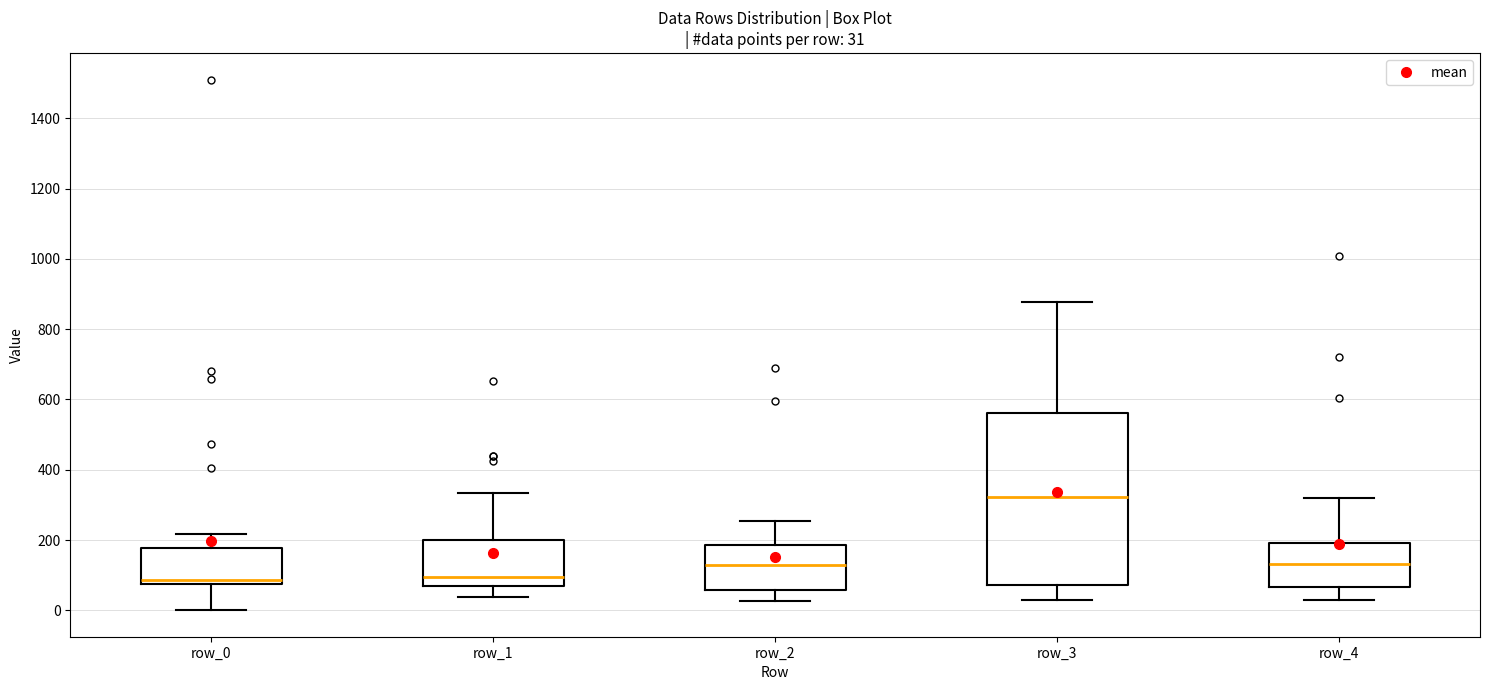

Comparing the boxes themselves (not the whiskers), which one is the tallest?

row_3